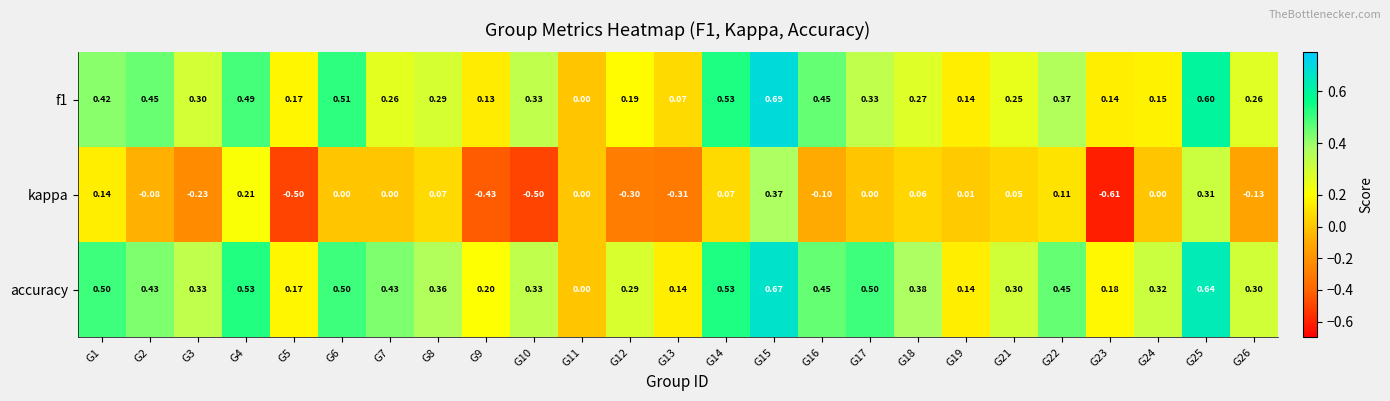

Which series has the largest total across all categories?

accuracy